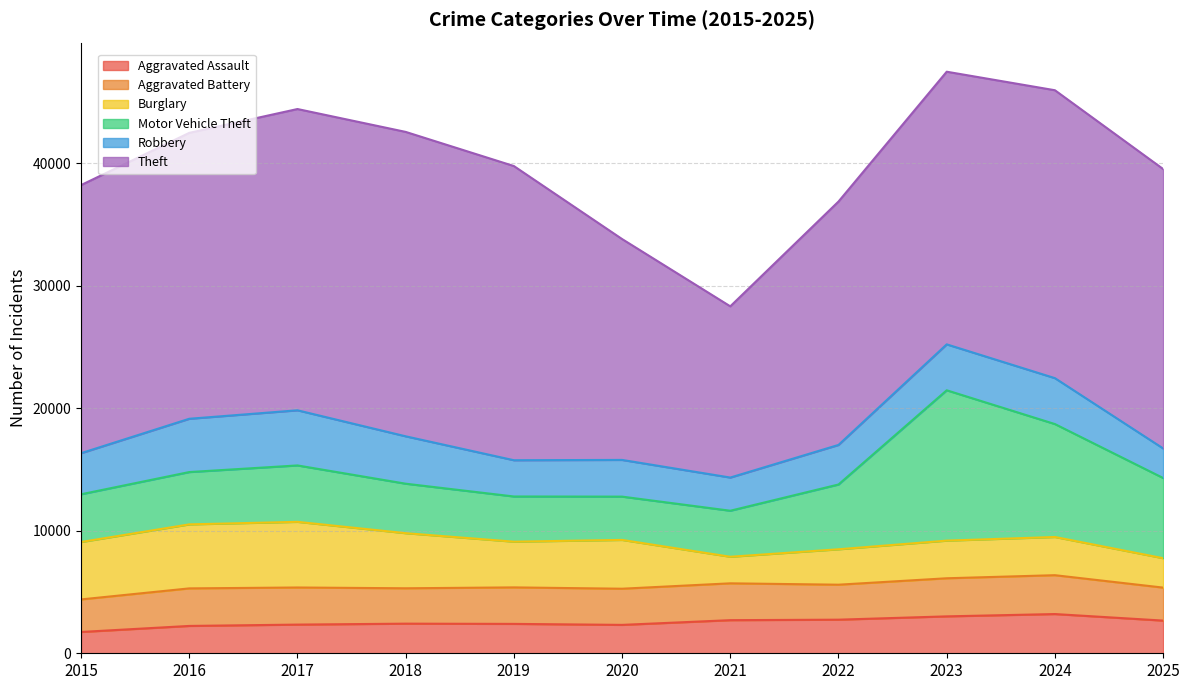

True or false: Robbery has a value of 1507 at 2022.

False